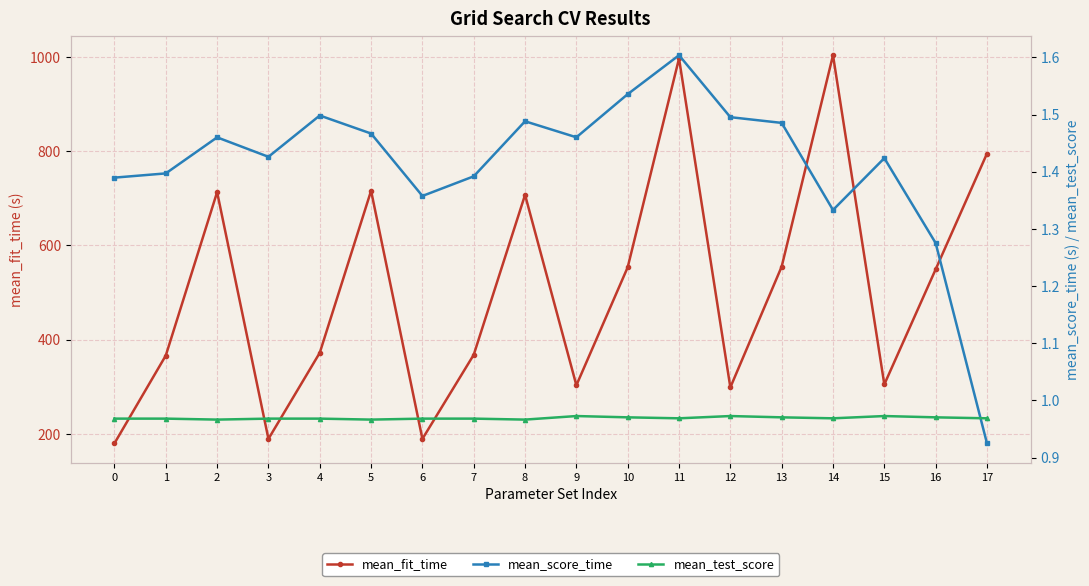

True or false: mean_fit_time and mean_test_score intersect in this chart.

False